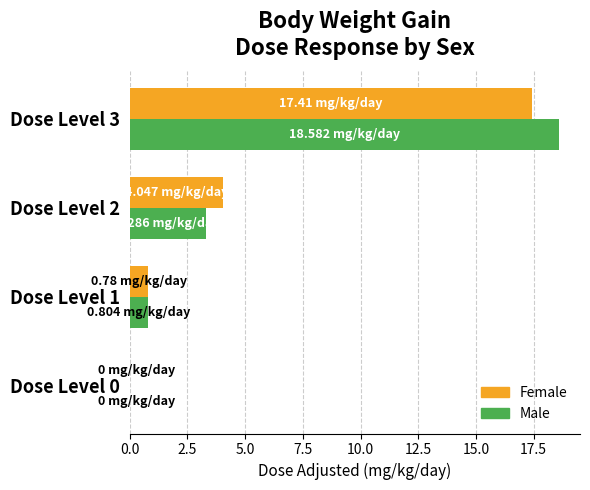

Where is Female nearest to the value 8?

Dose Level 2